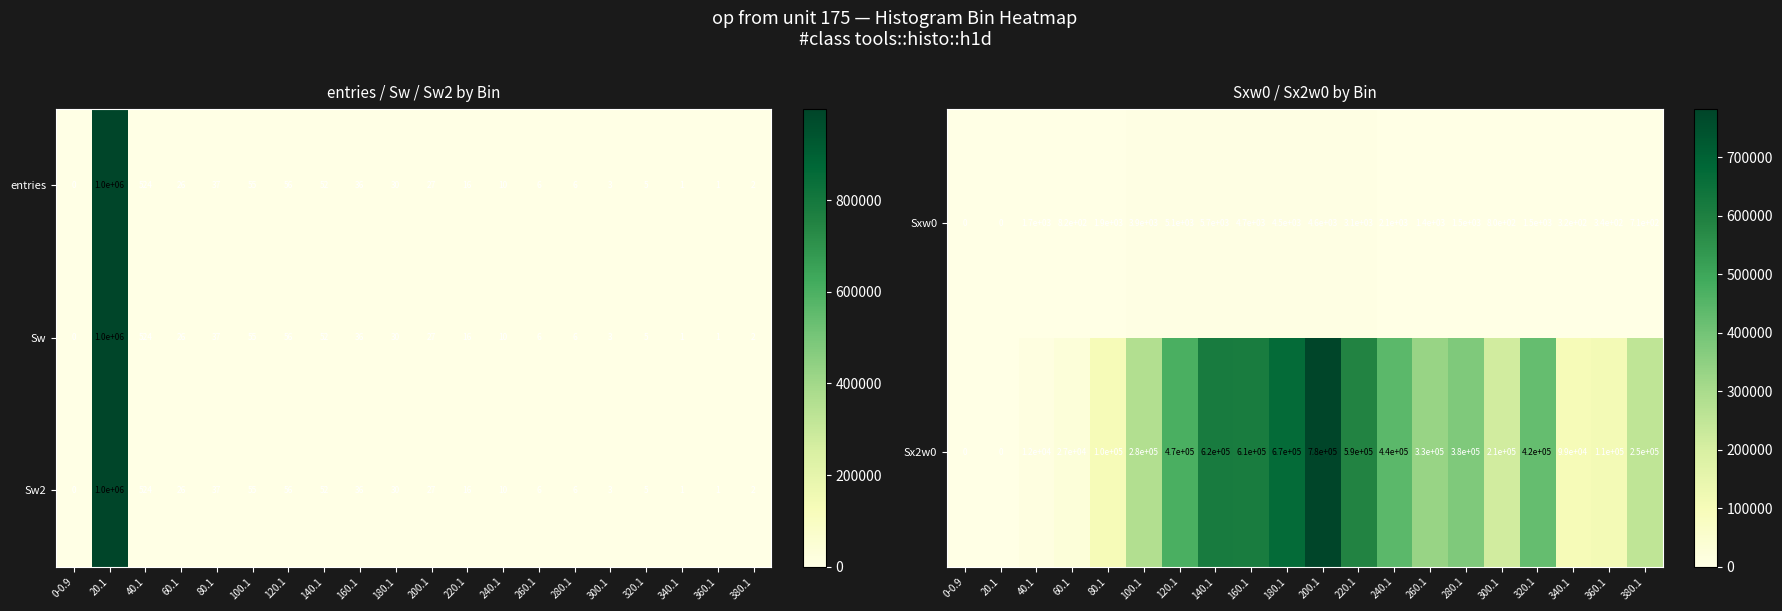

The value of Sw2 at 160.1 is 17. True or false?

False